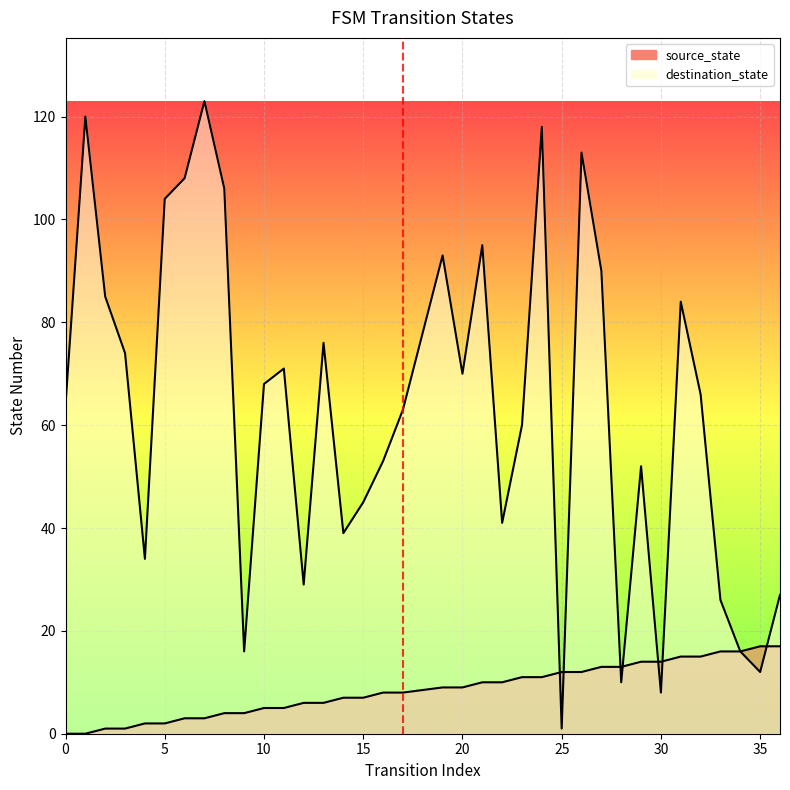

Where do source_state and destination_state first cross each other?

24 and 25